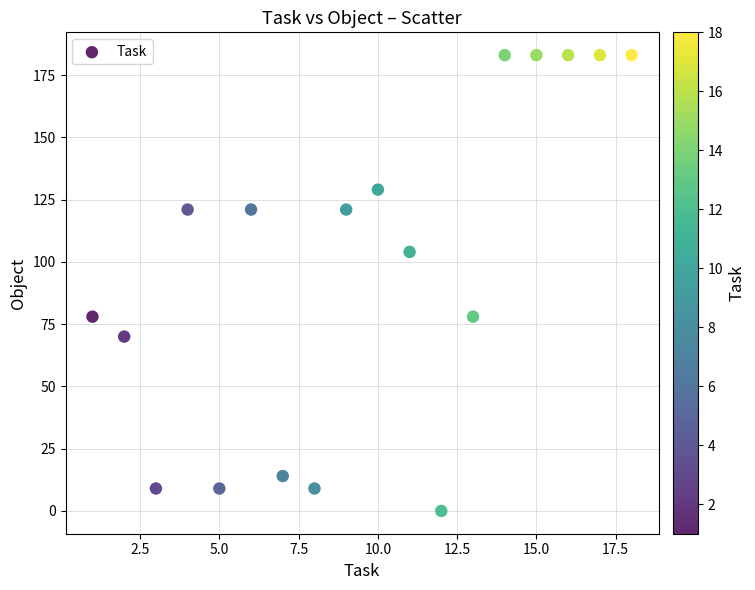

What is the range of X values (max minus min)?

17